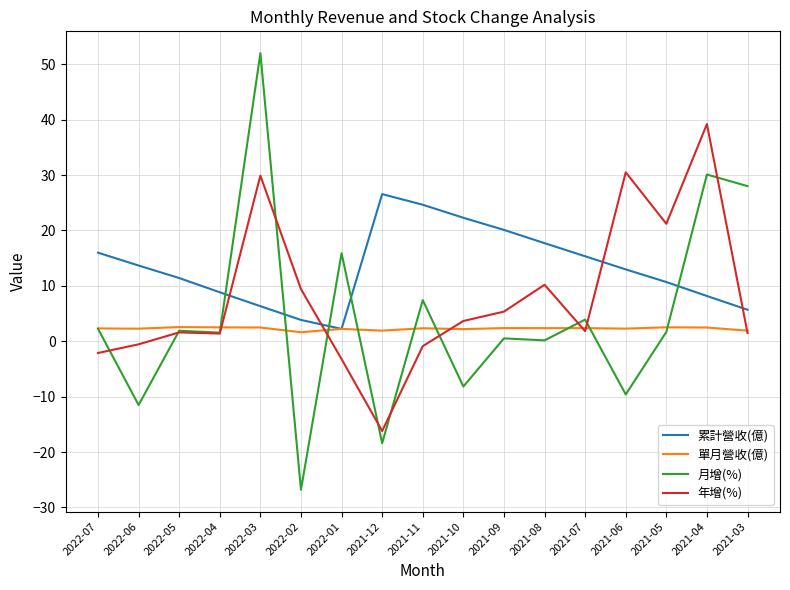

What is the difference between the 年增(%) values at 2022-07 and 2021-09?

7.5